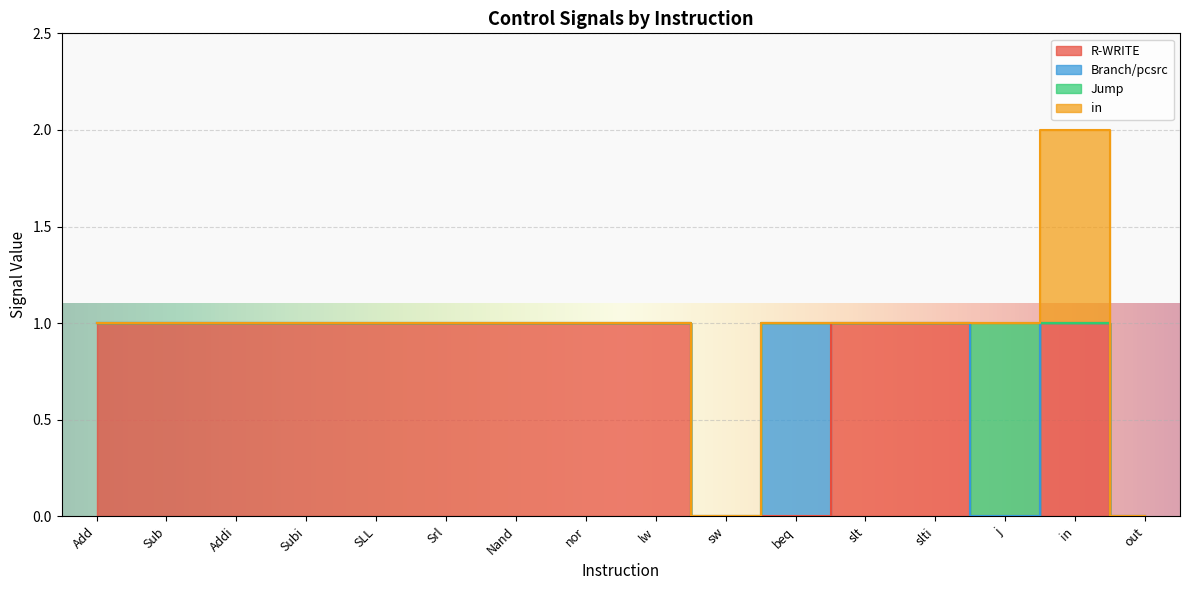

Does the chart display data point markers on the line(s)?

No